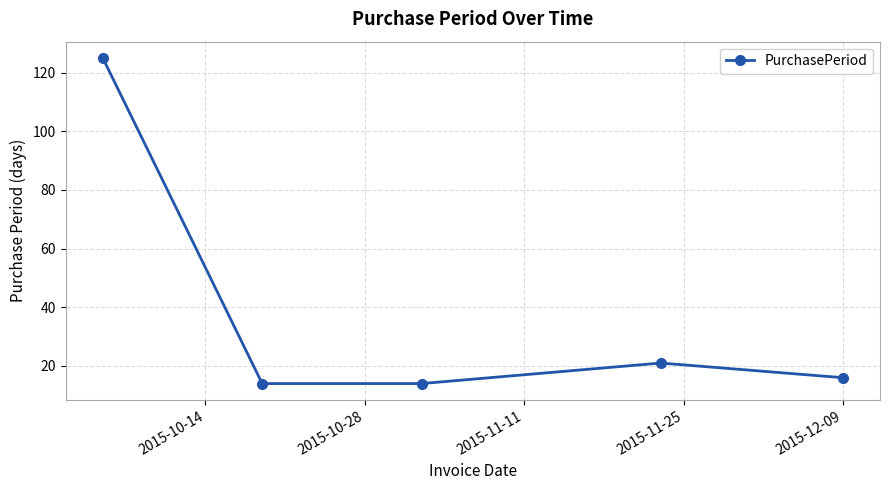

What is the minimum value shown in the chart?

14